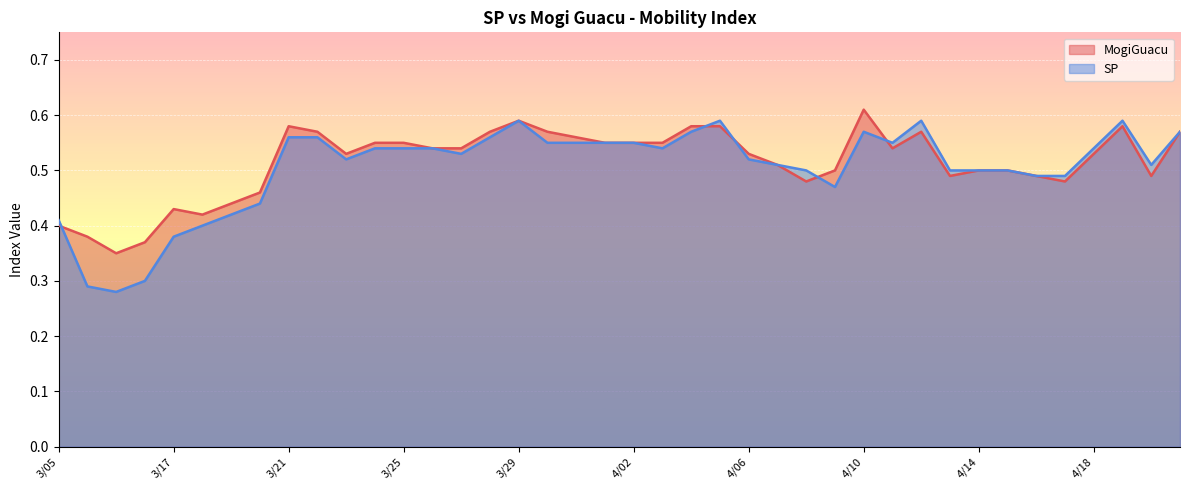

Which series has the largest total across all categories?

MogiGuacu